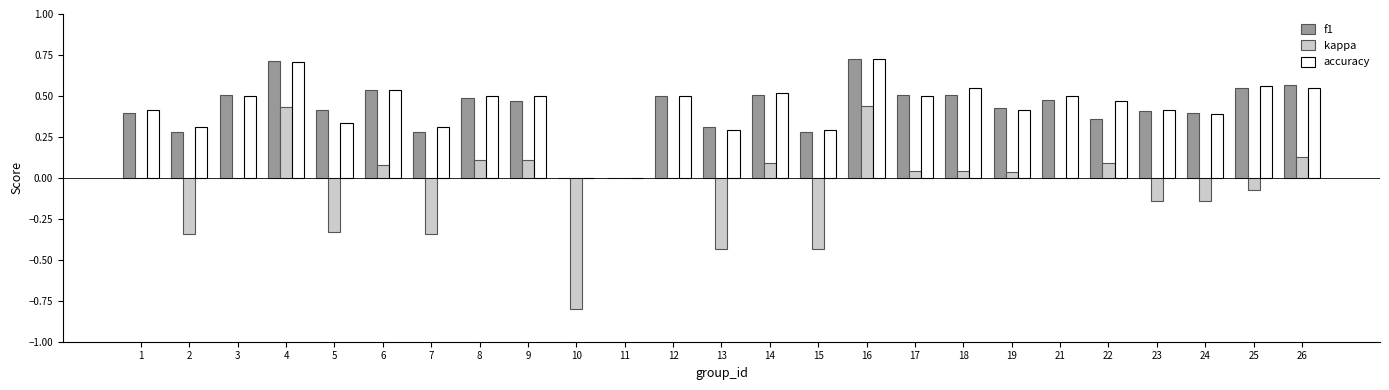

Between 3 and 24, which series saw the biggest shift?

kappa